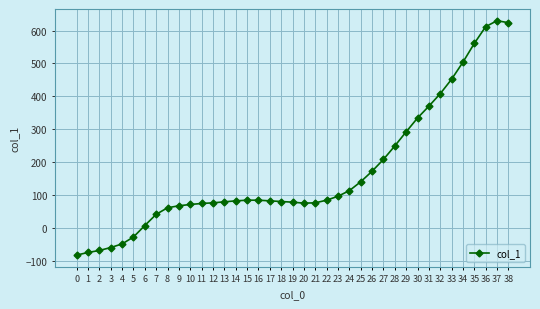

What is the ratio of the value at 17 to the value at 32?

0.2